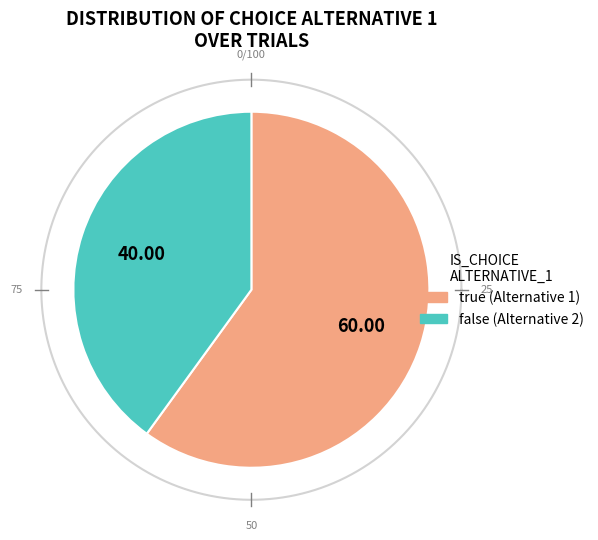

What is the smallest slice in the pie chart?

false